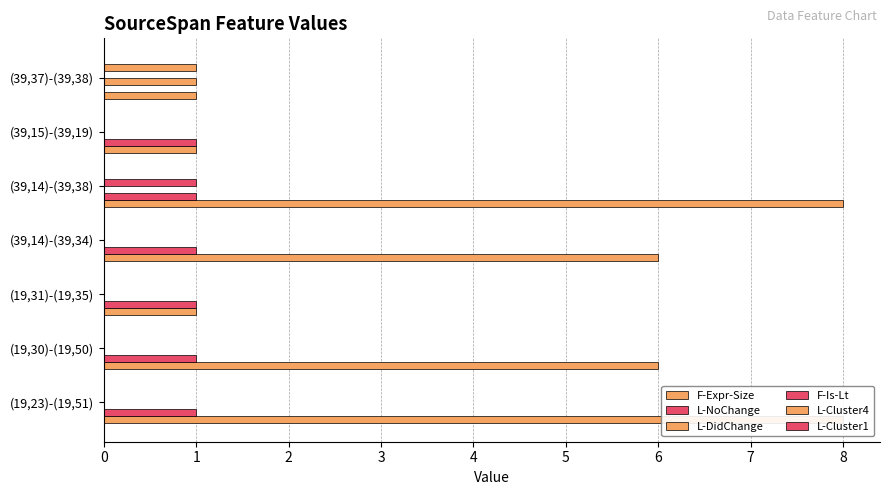

What is the difference between the highest and lowest values at 6?

1.0